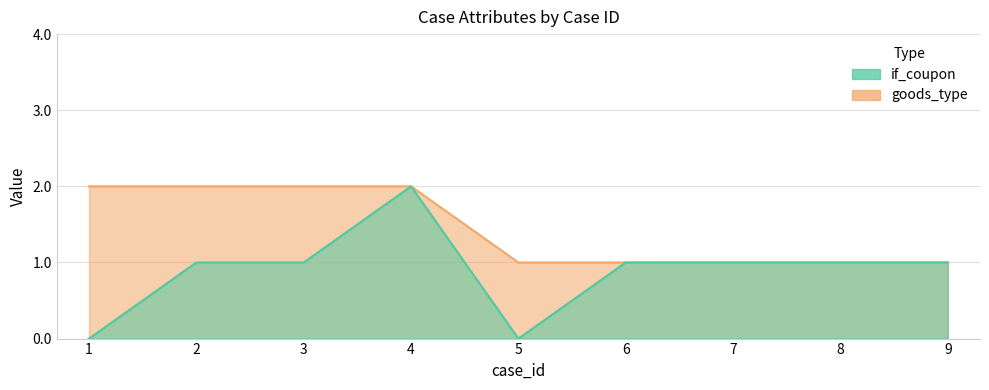

What is the approximate value of if_coupon at 9?

1